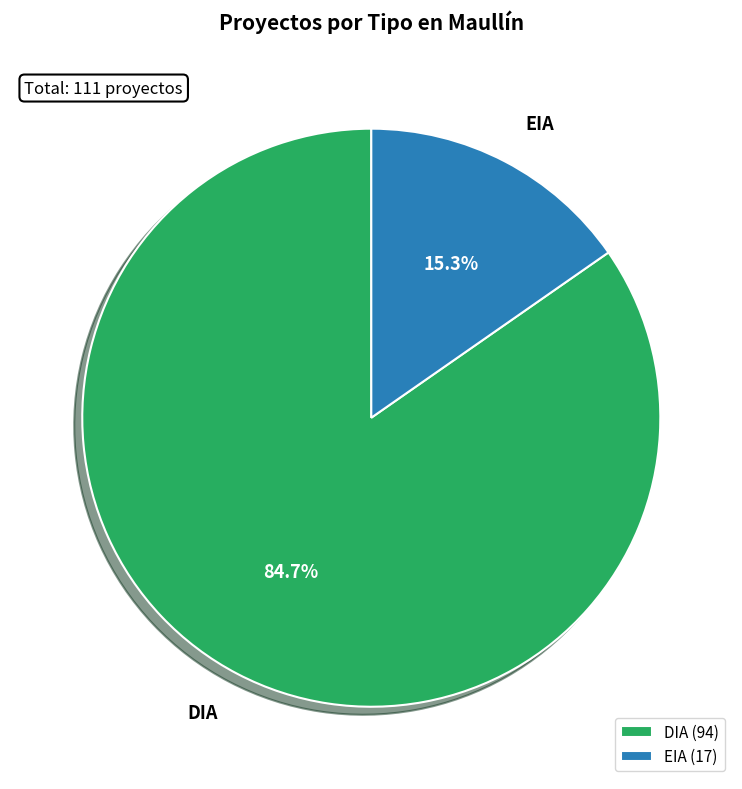

What is the largest slice in the pie chart?

DIA